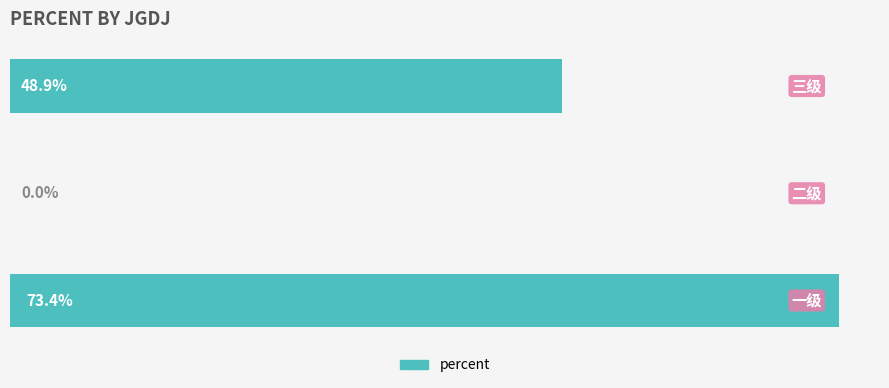

Count the number of data series in this chart.

1